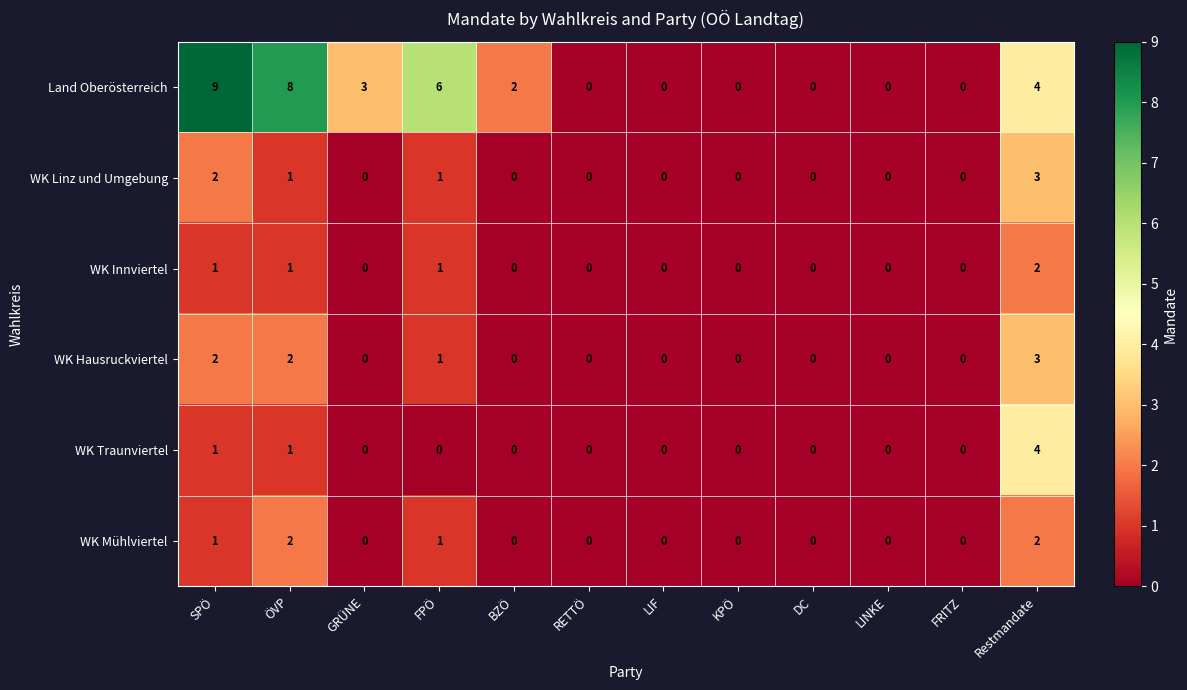

At which label does Land Oberösterreich reach its peak?

SPÖ